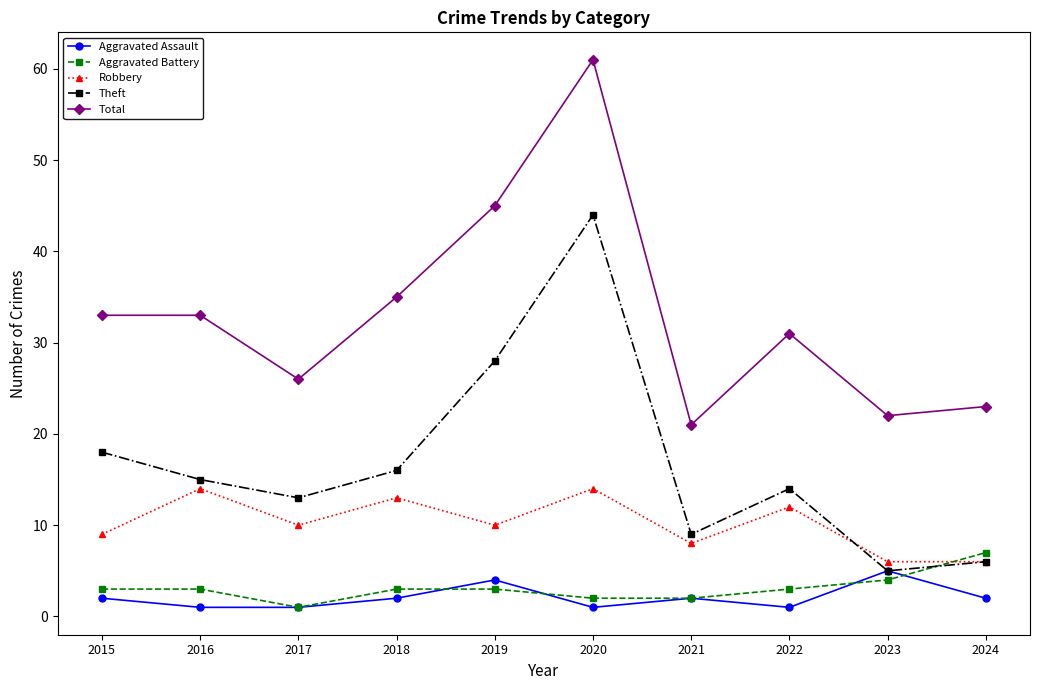

Reading left to right, extract all data points from this chart.

Aggravated Assault: 2	1	1	2	4	1	2	1	5	2
Aggravated Battery: 3	3	1	3	3	2	2	3	4	7
Robbery: 9	14	10	13	10	14	8	12	6	6
Theft: 18	15	13	16	28	44	9	14	5	6
Total: 33	33	26	35	45	61	21	31	22	23